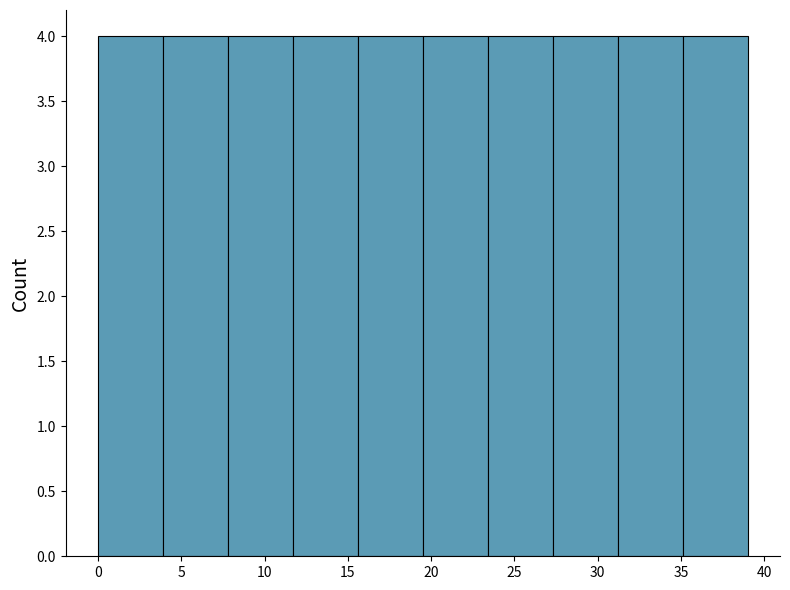

Reading left to right, transcribe this chart: for each bar, give the range it covers on the x-axis and its height. Neither the bar edges nor the heights are printed on the chart, so give them approximately, as read against the axes.

0.0 to 3.9: 4
3.9 to 7.8: 4
7.8 to 11.7: 4
11.7 to 15.6: 4
15.6 to 19.5: 4
19.5 to 23.4: 4
23.4 to 27.3: 4
27.3 to 31.2: 4
31.2 to 35.1: 4
35.1 to 39.0: 4